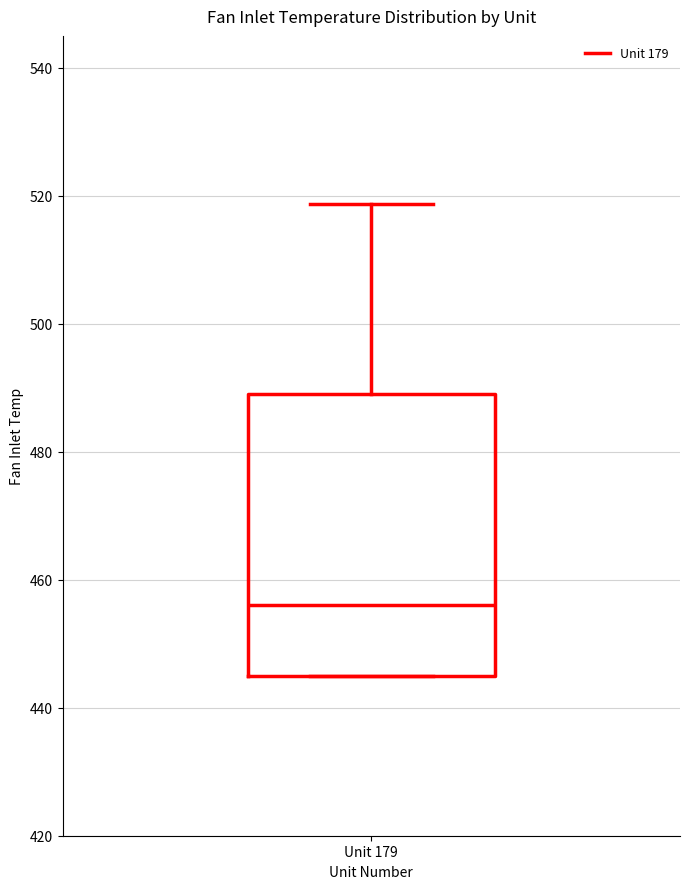

Transcribe this box plot: give where the median line is, the range the box spans, and where the two whiskers end, as read against the y-axis. The values are not printed on the chart, so give them approximately, as read against the axis.

median 456, box 446 to 490, whiskers 446 to 518